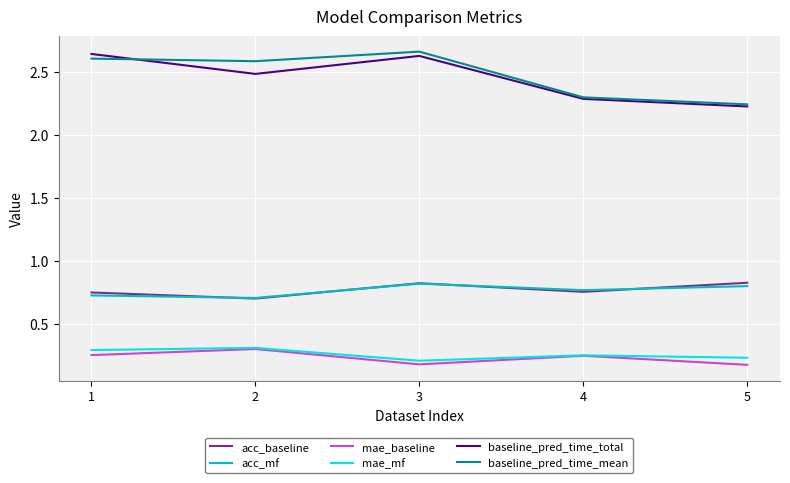

True or false: baseline_pred_time_total and mae_baseline cross at least once.

False